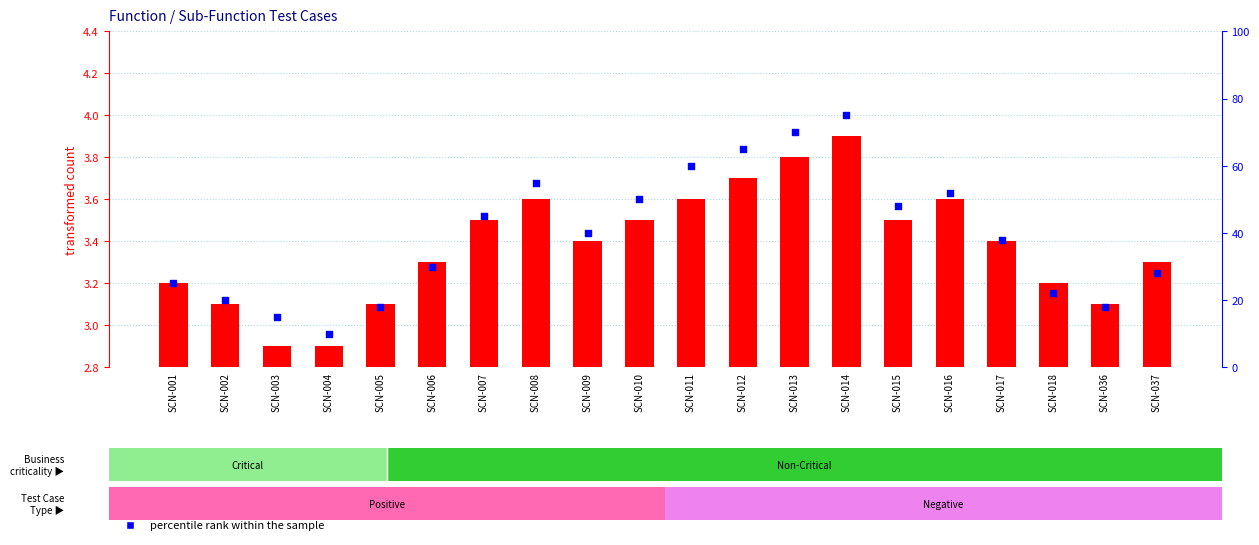

Approximately how many times larger is the value at SCN-001 compared to SCN-018?

1.1